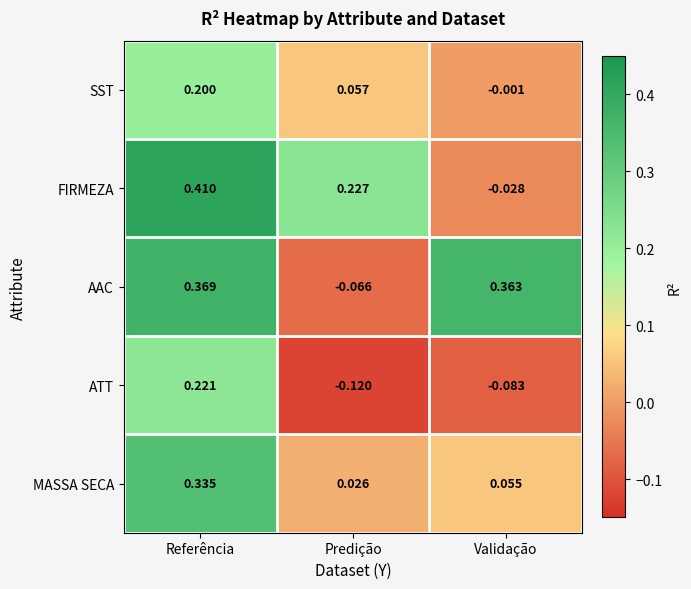

Between Referência and Predição, which series saw the biggest shift?

AAC